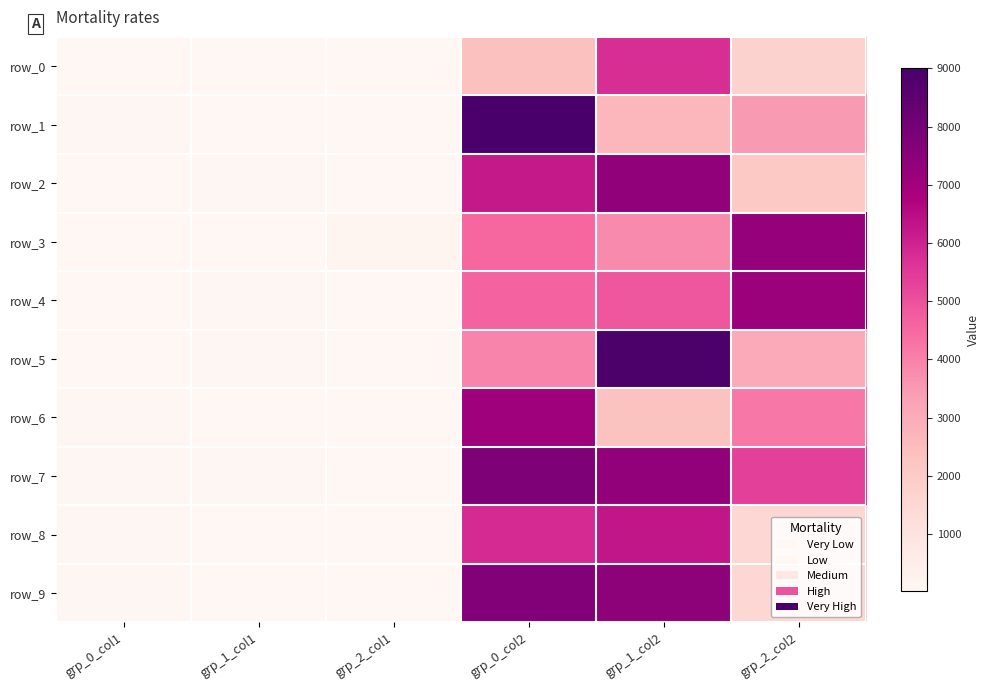

Count the number of categories in the chart.

6